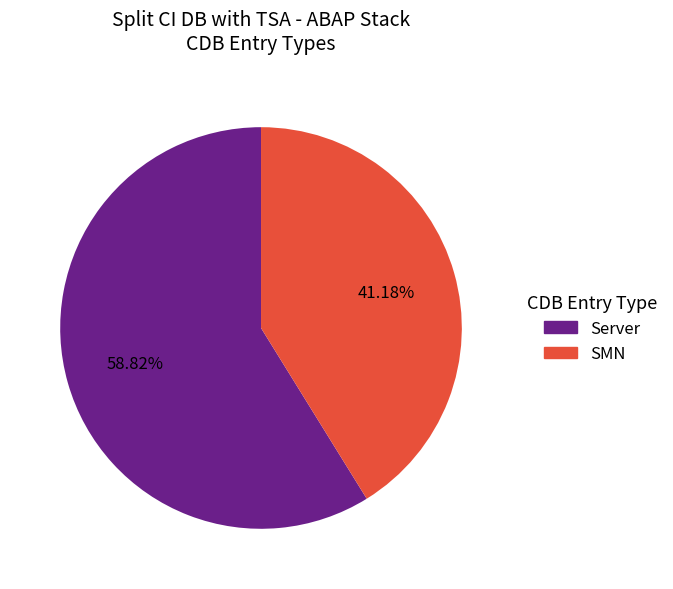

How many segments does this pie chart have?

2